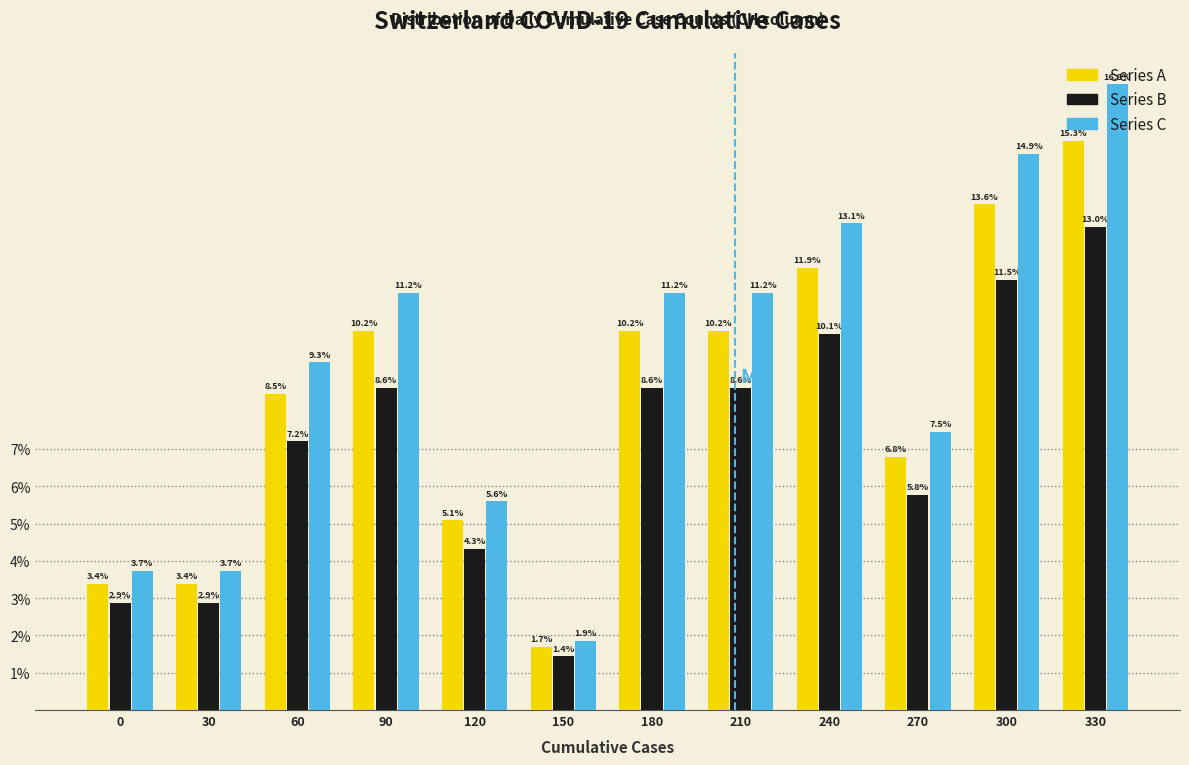

Is it true that Series B equals 4.3 at 120?

True